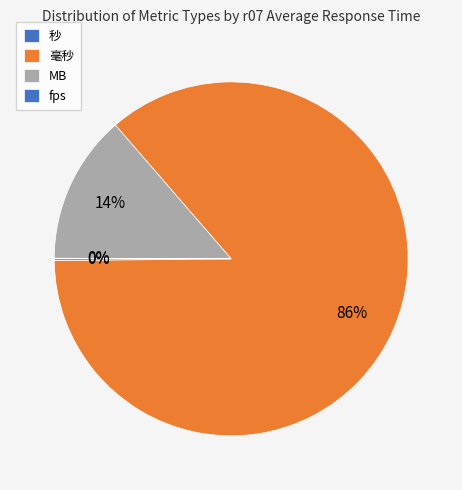

Which category has the biggest portion of the pie?

毫秒